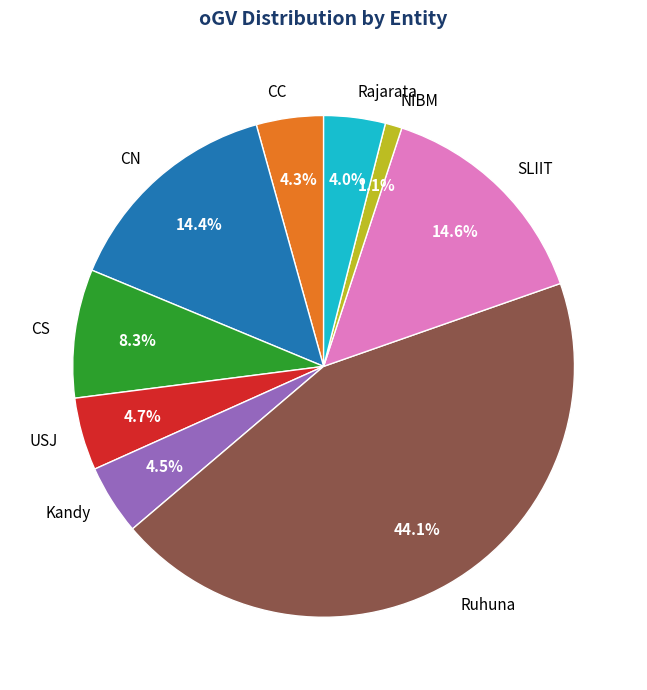

Count the number of slices in the pie.

9